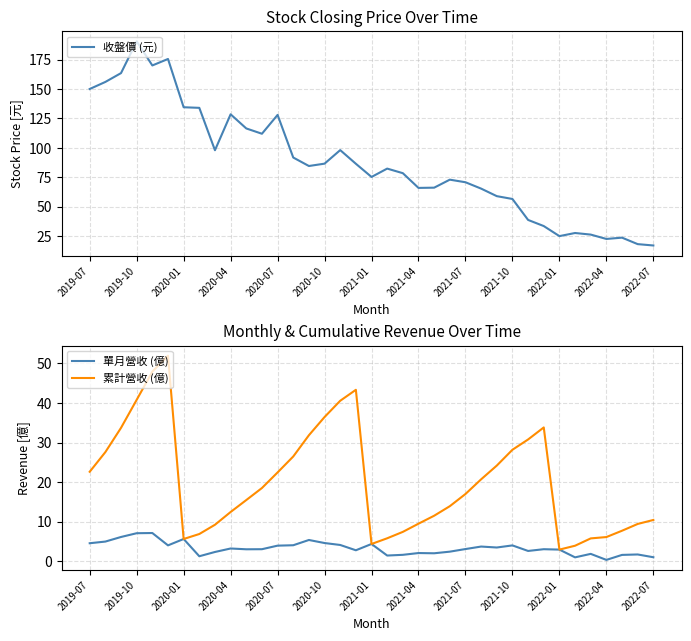

What is the total value across all series at 34?

33.1